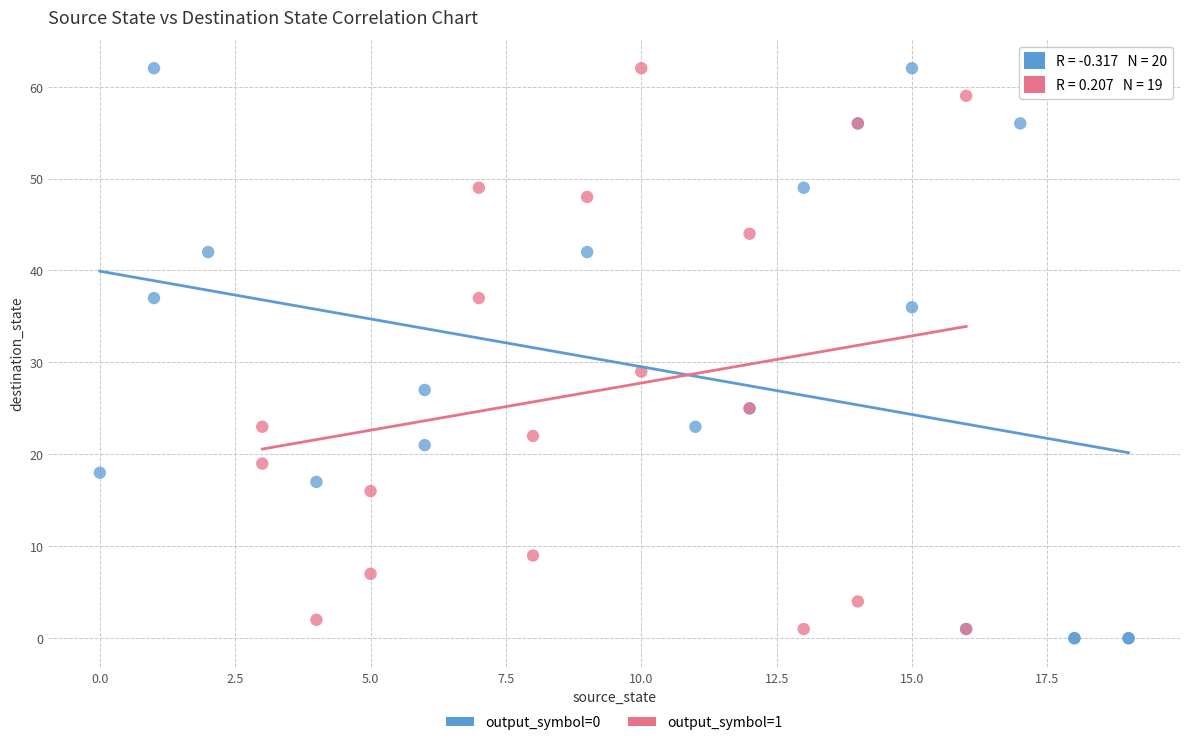

What are all the series names shown in the legend?

output_symbol=0, output_symbol=1